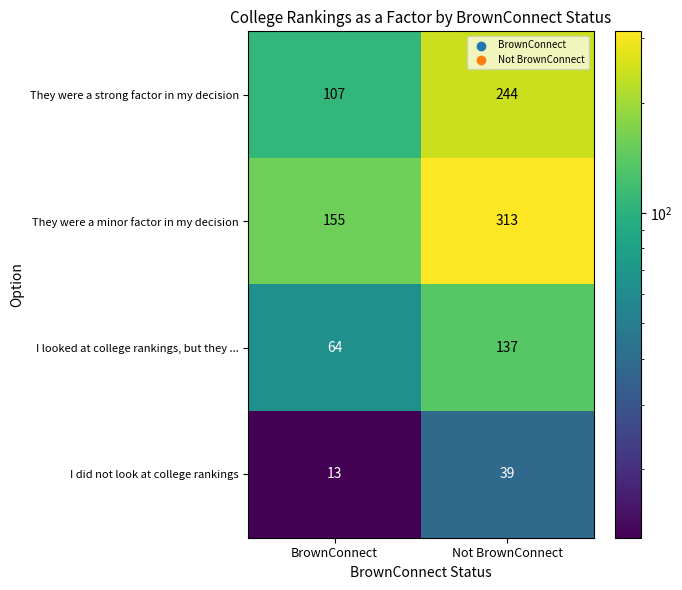

At which label is They were a minor factor in my decision closest to 234?

BrownConnect